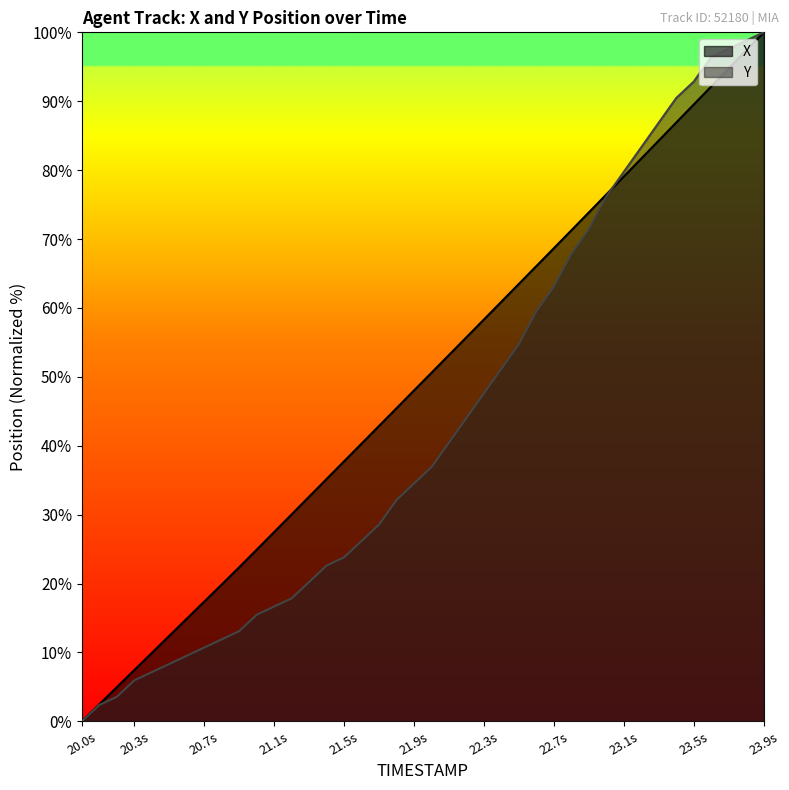

What is the sum of all TIMESTAMP values?

1980.9